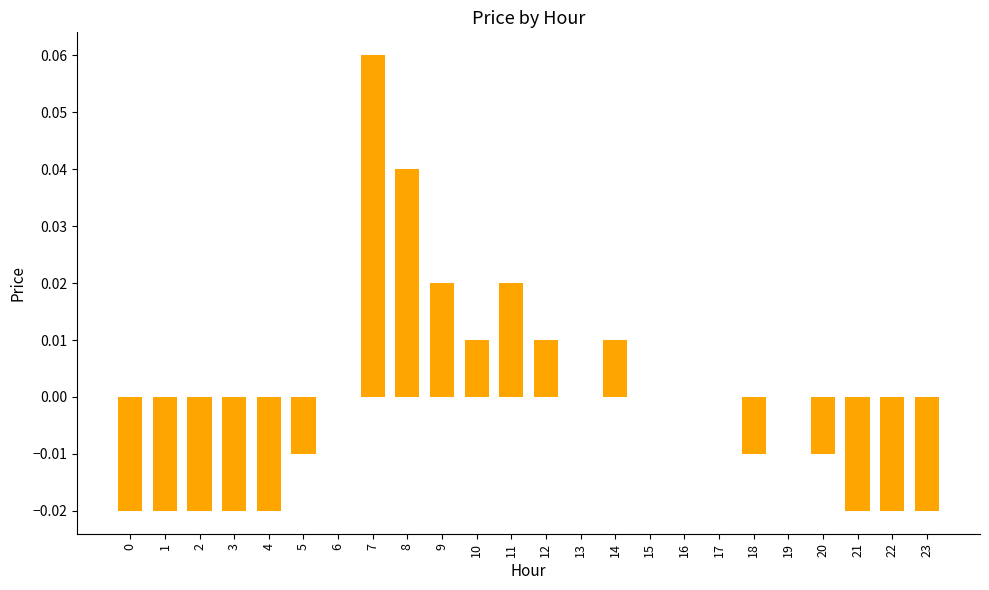

Is it true that the value at 10 is 0.0?

True